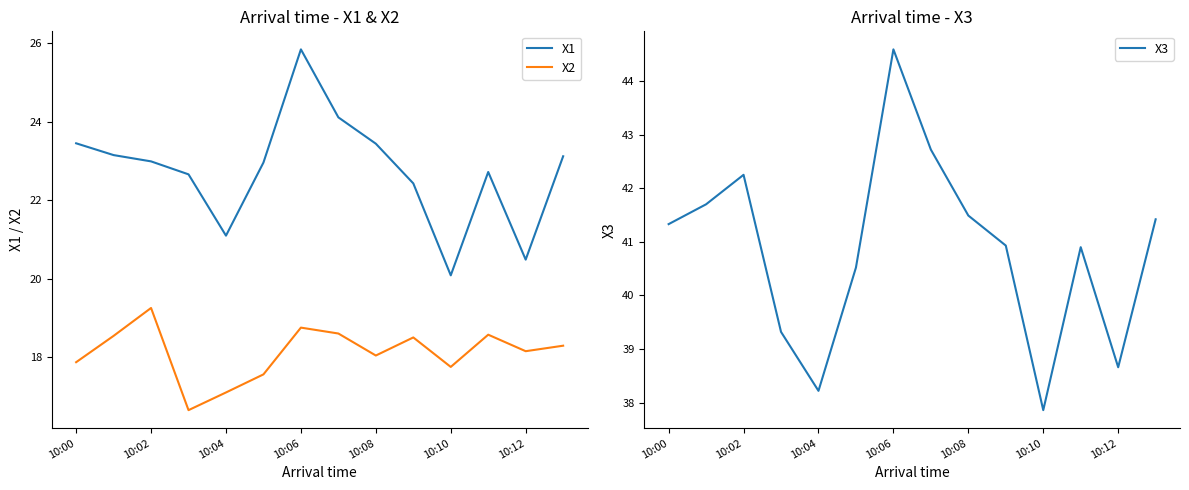

What is the maximum value for X1?

25.8